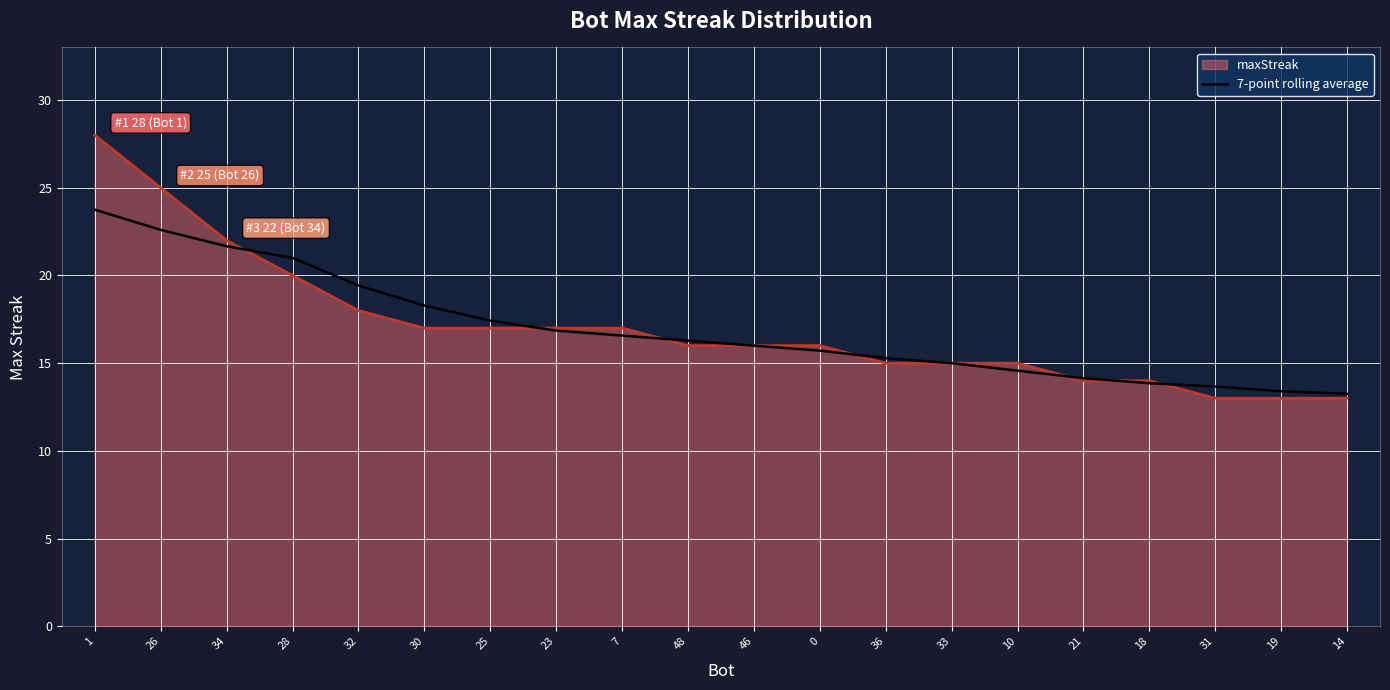

What is the minimum value for maxStreak?

13.0